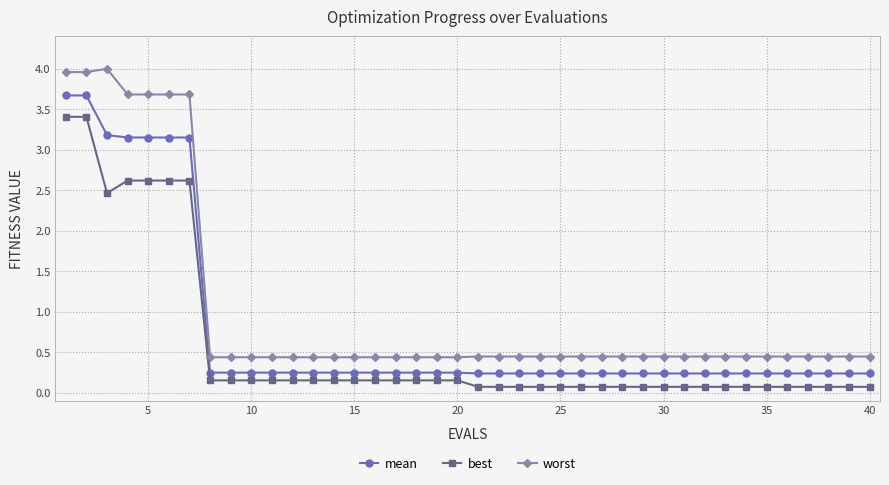

What is the sum of all mean values?

31.2